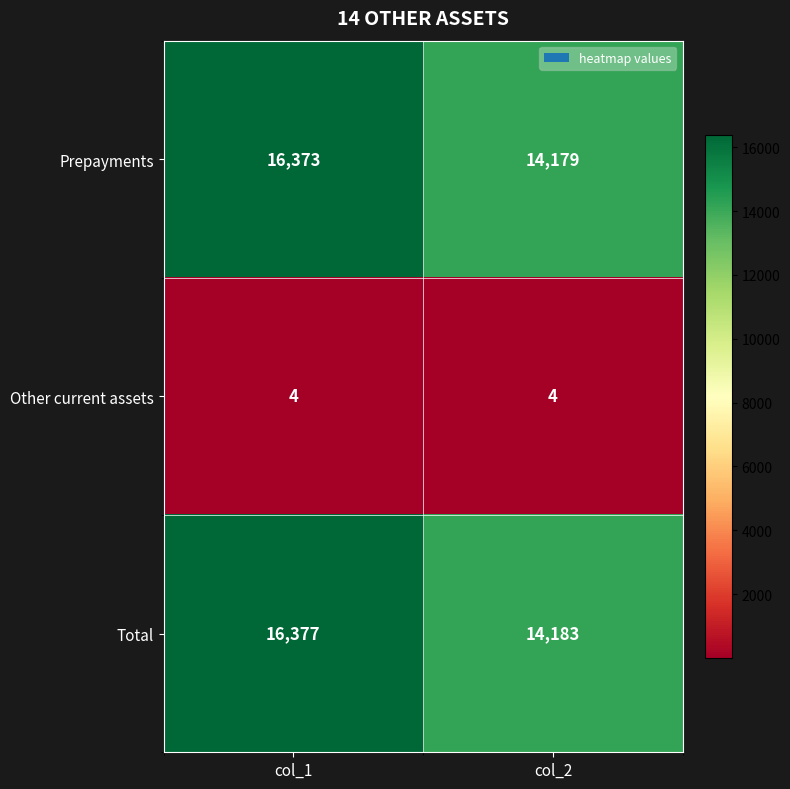

What is the spread (max minus min) of values at col_1?

16373